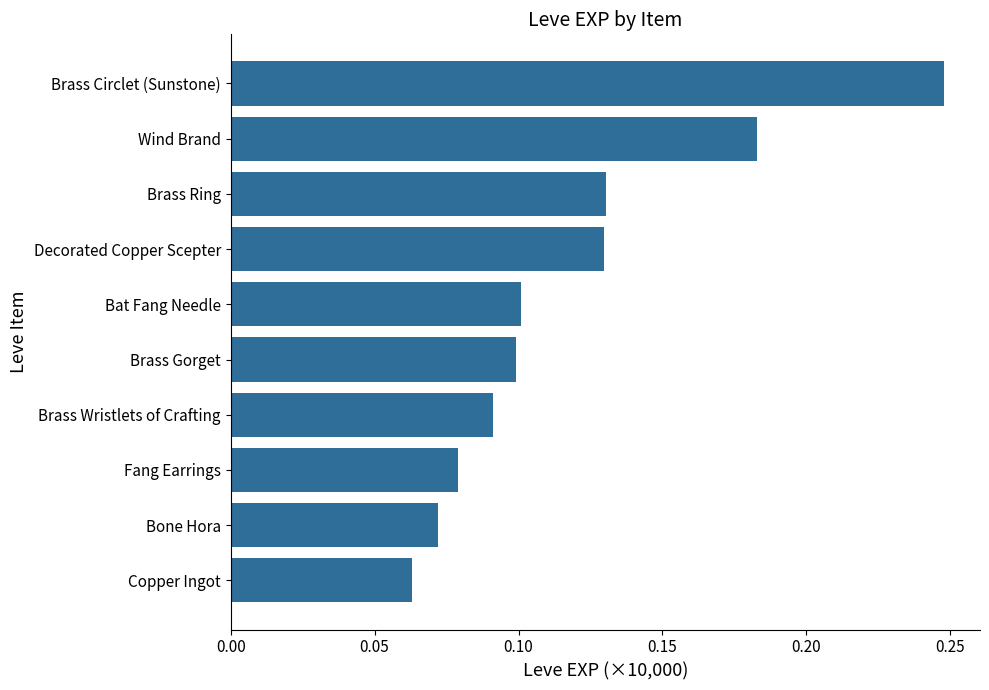

Between Copper Ingot and Brass Wristlets of Crafting, which is larger?

Brass Wristlets of Crafting